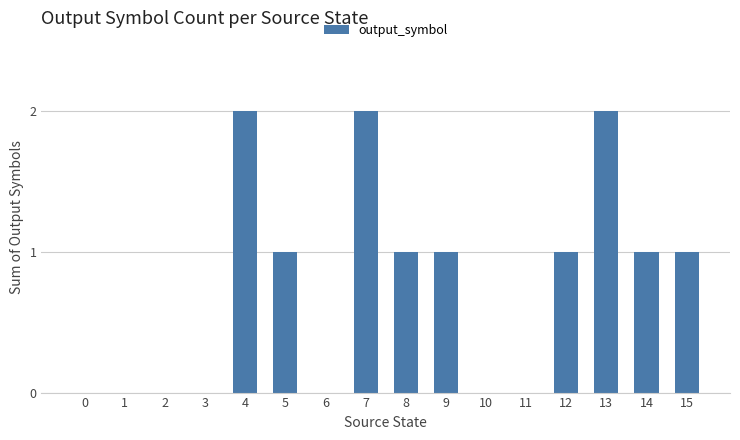

What is the sum of all values?

12